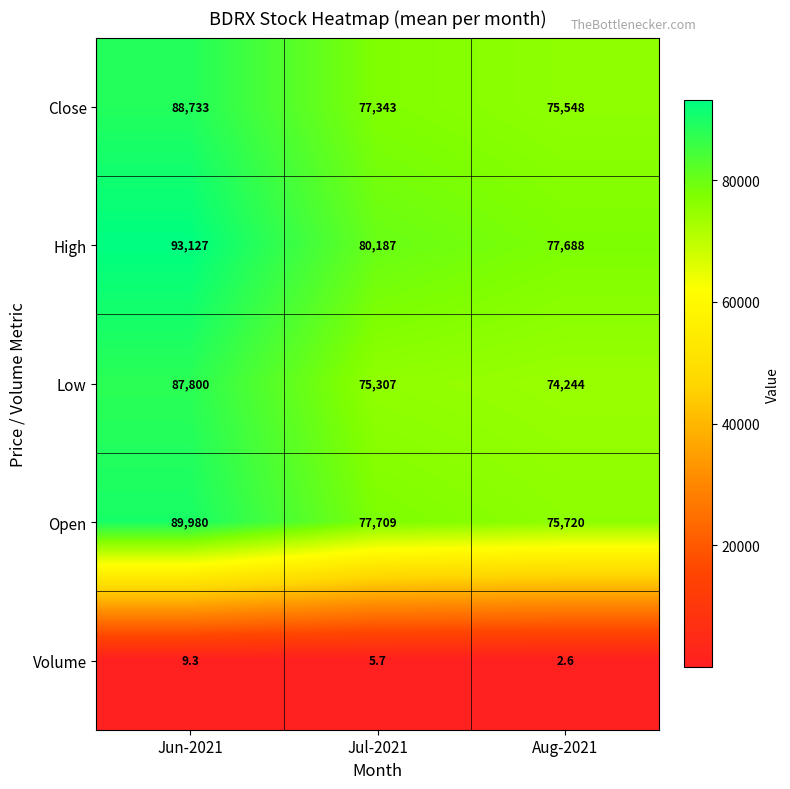

What is the difference between the Open values at Aug-2021 and Jul-2021?

1989.0